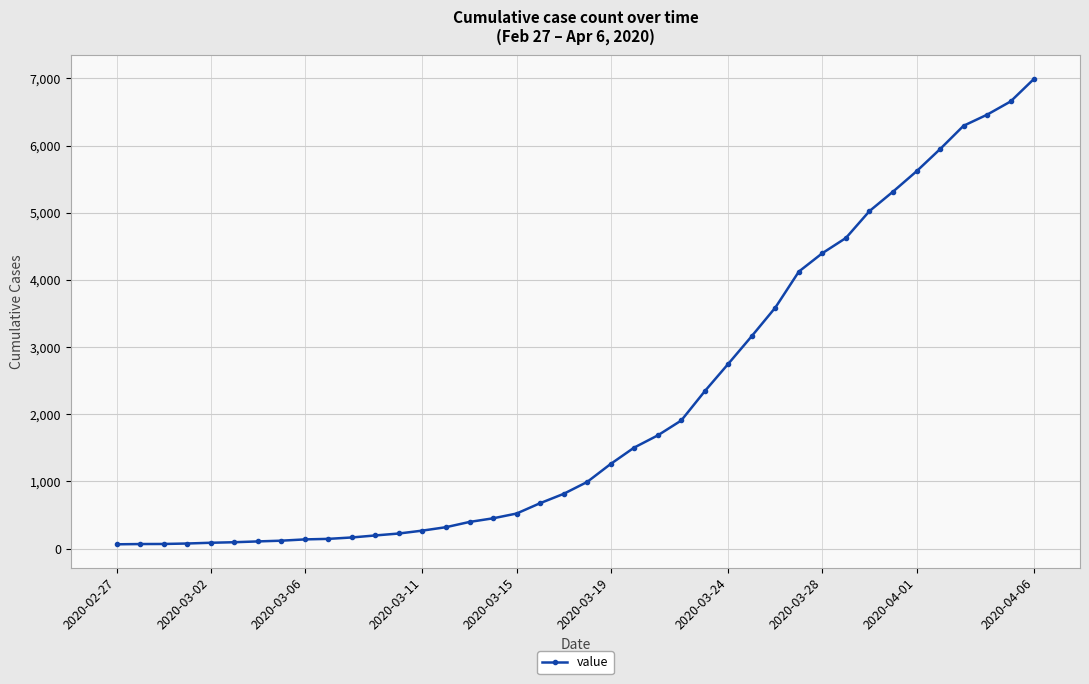

How many categories are shown in the chart?

40